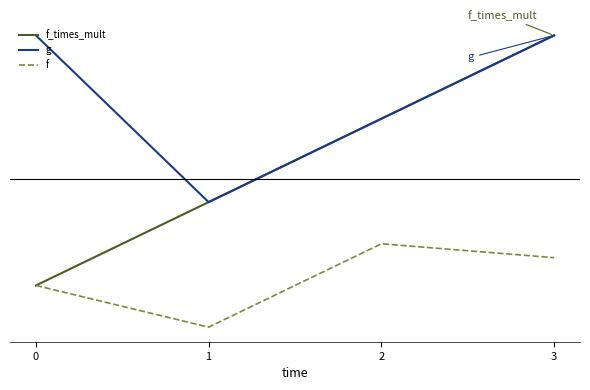

Which series has the widest spread of values?

f_times_mult